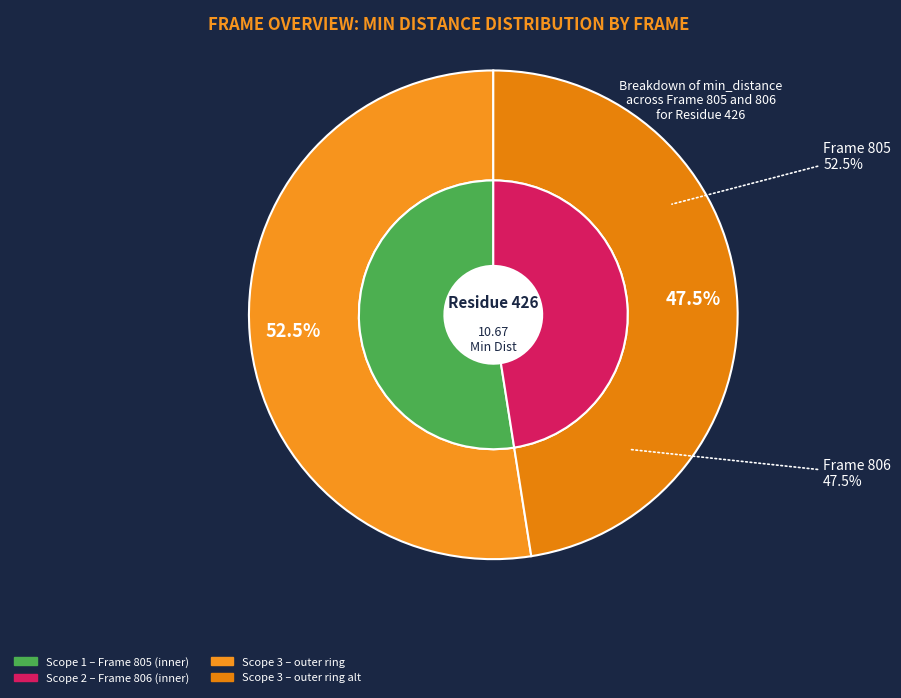

True or false: 805 accounts for 52% of the total.

True